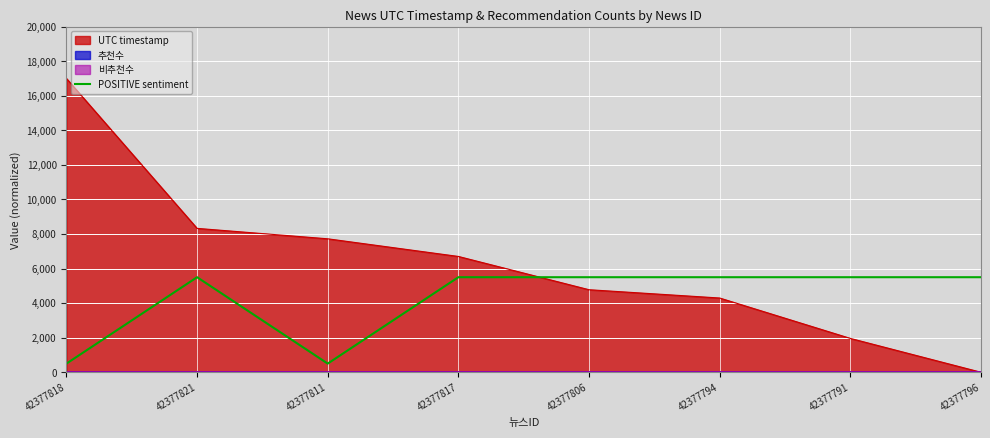

Is it true that the value at 42377811 is 500?

True